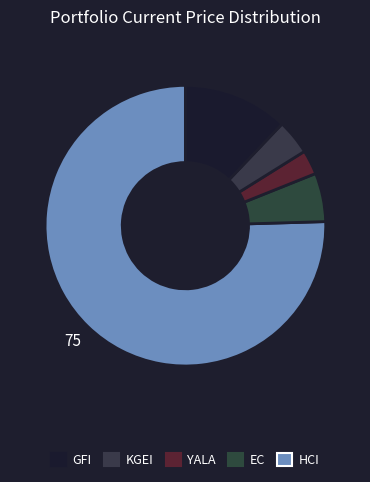

How many segments does this pie chart have?

5